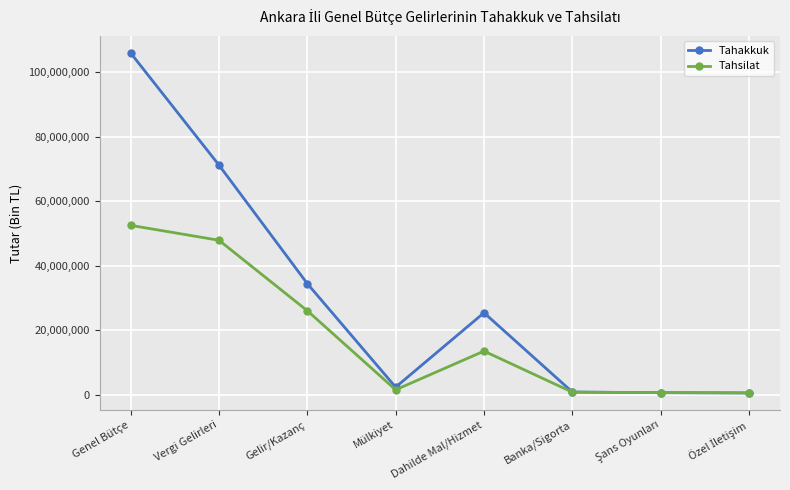

What is the label of the 8th point from the right?

Genel Bütçe